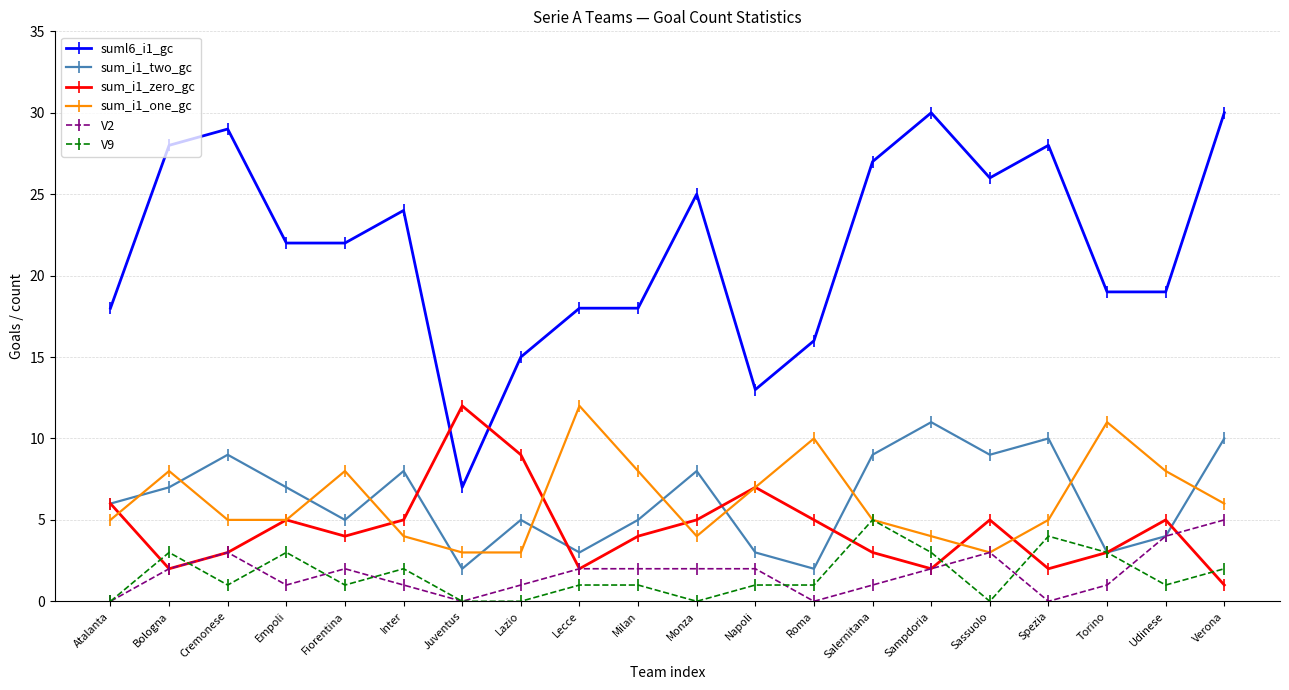

Which series has the widest spread of values?

suml6_i1_gc